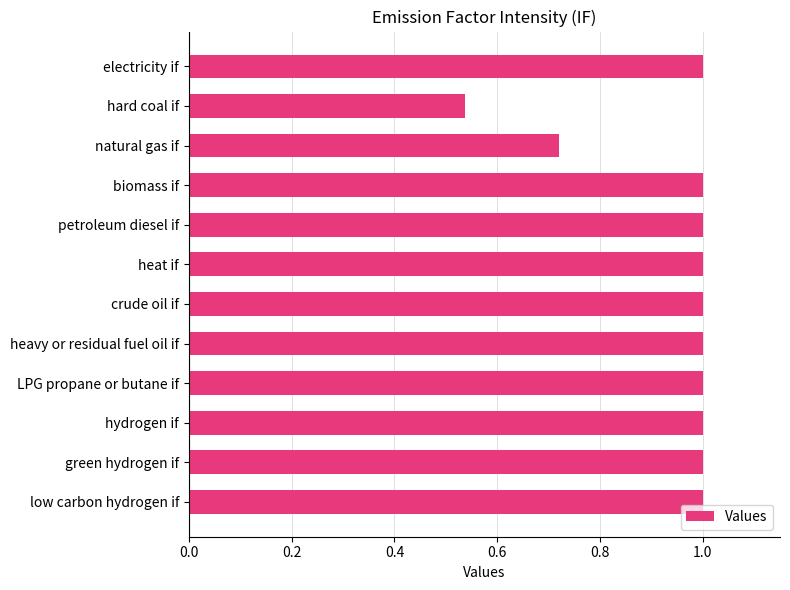

The value at crude oil if is 0.2. True or false?

False